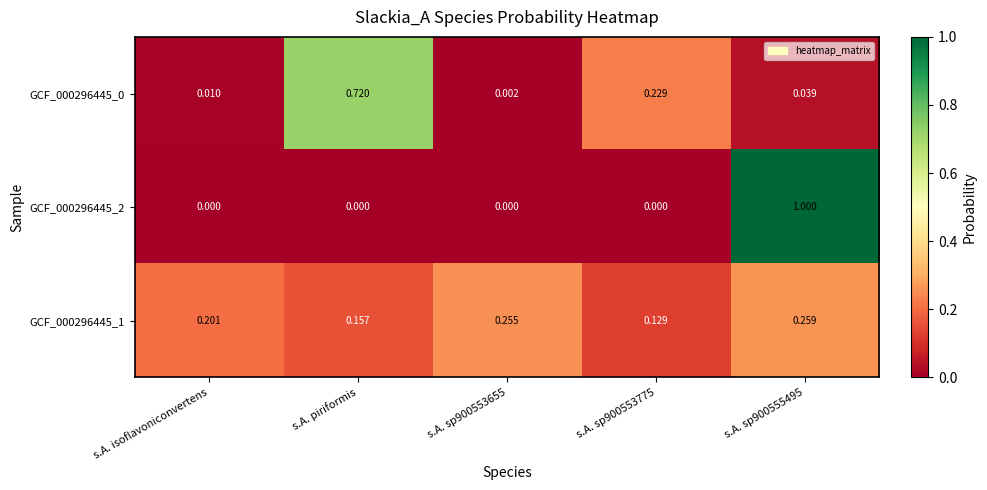

Which series has the largest total across all categories?

GCF_000296445_1